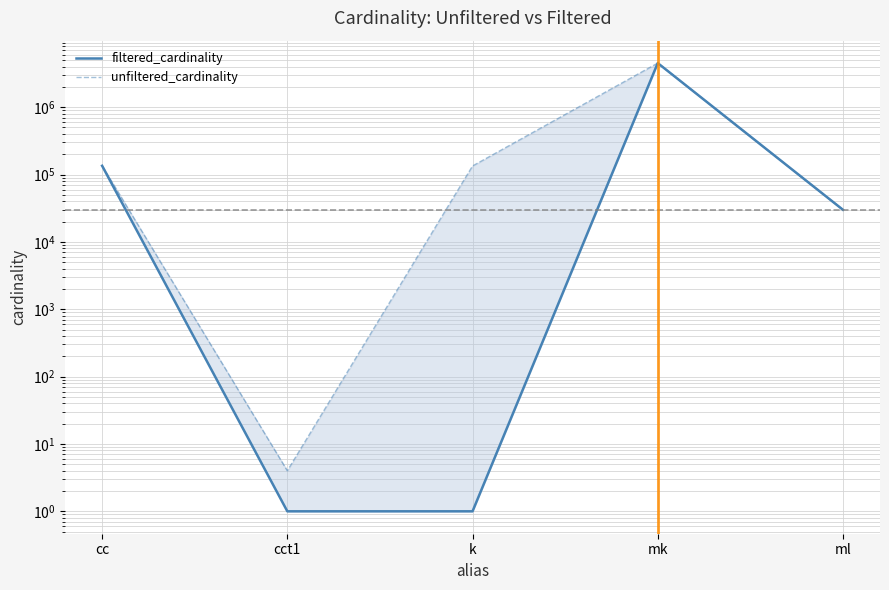

What is the total value across all series at mk?

9047860